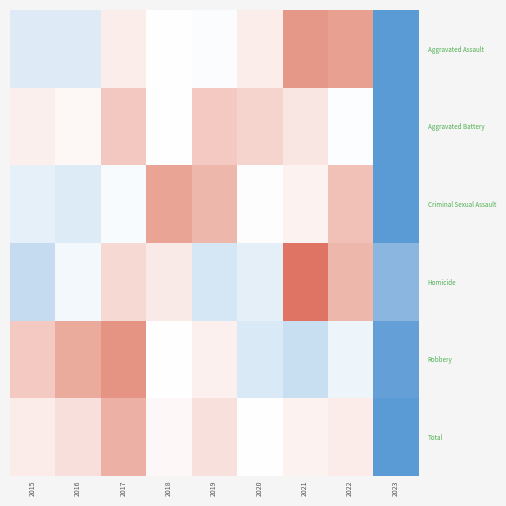

At which category is the sum across all series the highest?

2017